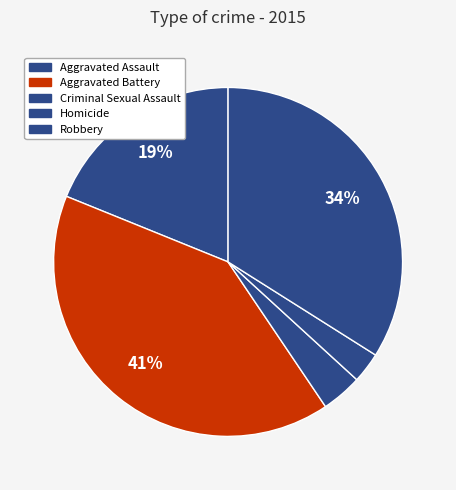

How many segments does this pie chart have?

5